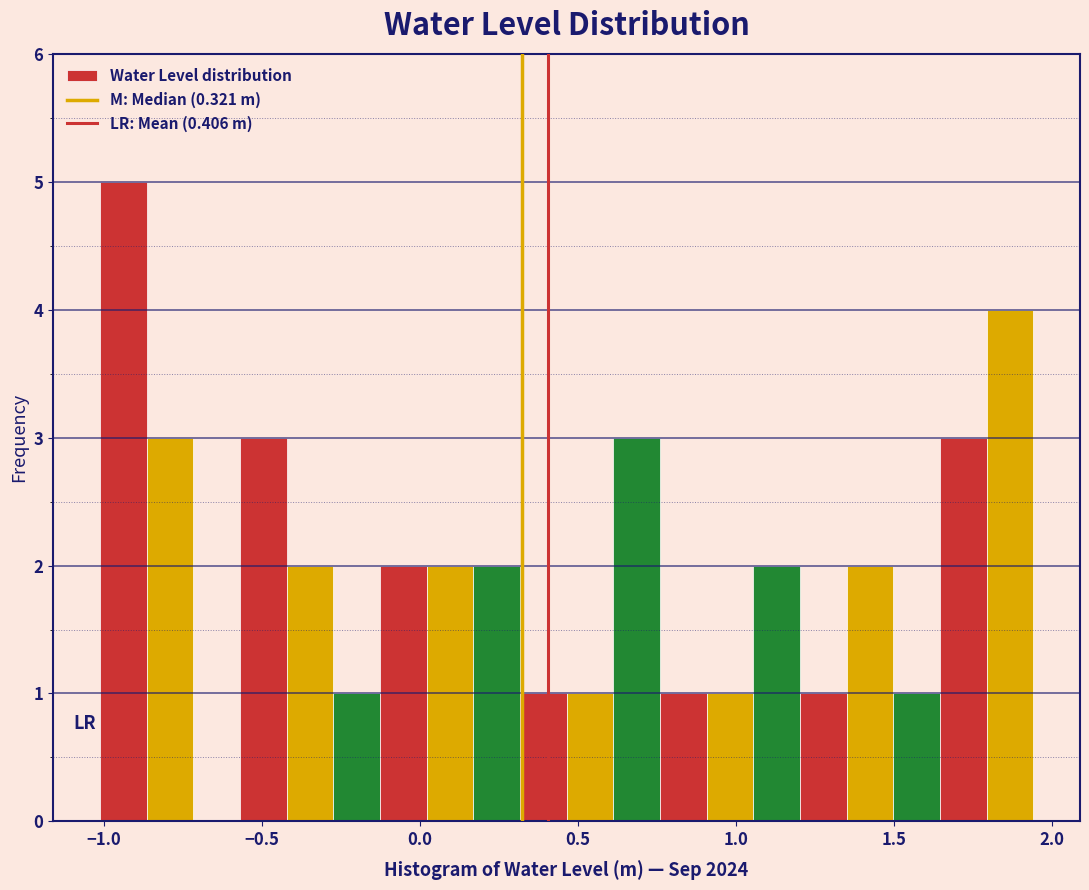

Read against the x-axis, roughly where is the centre of the tallest bar?

-0.95